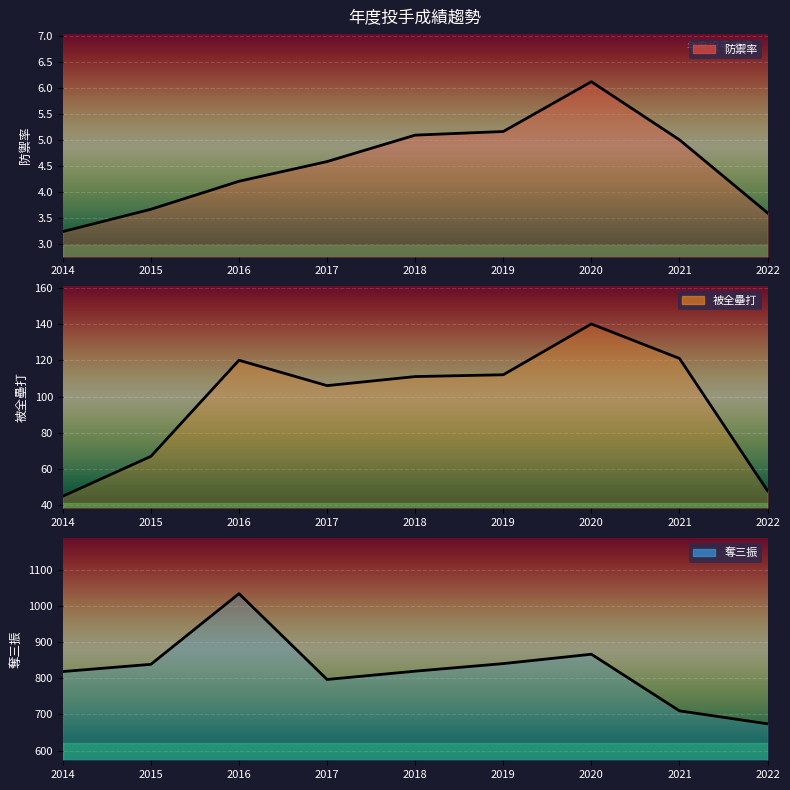

Is it true that 被全壘打 曲線 equals 13.2 at 2014?

False